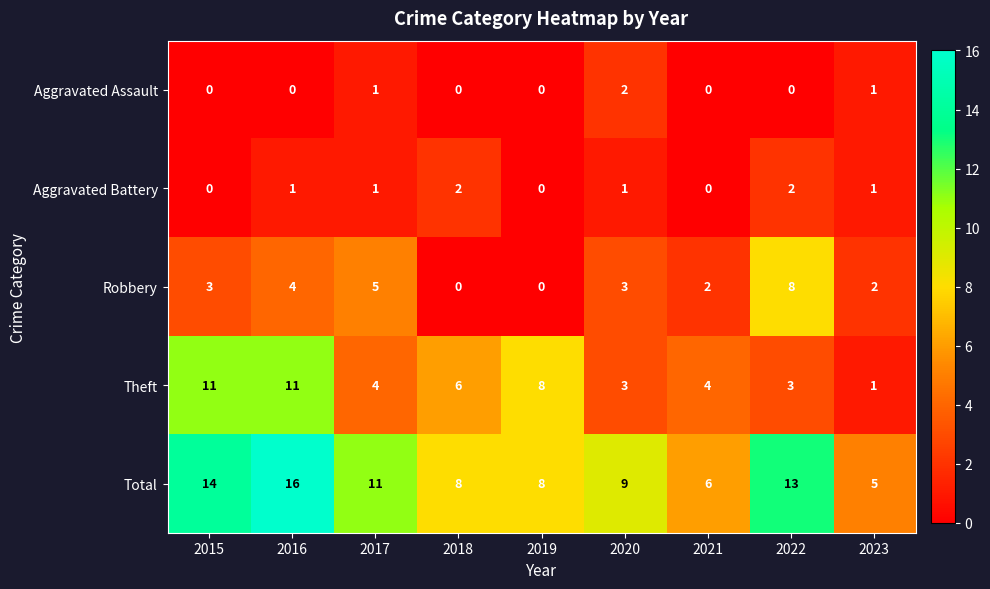

Rank the series at 2022 from highest to lowest value.

Total, Robbery, Theft, Aggravated Battery, Aggravated Assault